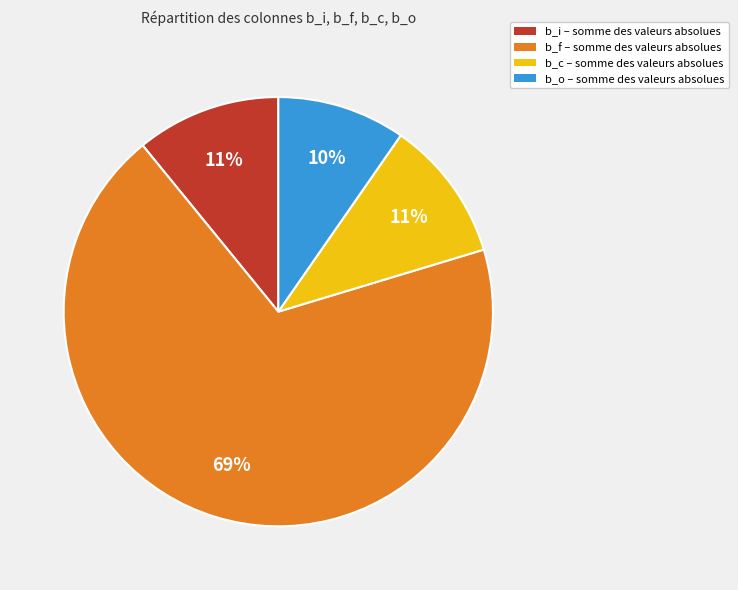

The b_c slice represents 1% of the pie. True or false?

False